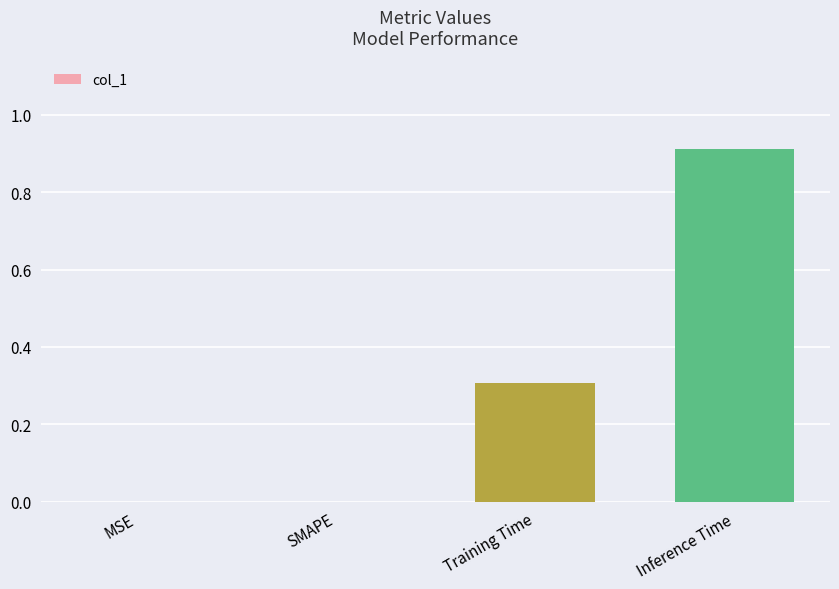

At which category does the chart reach its peak across all series?

Inference Time